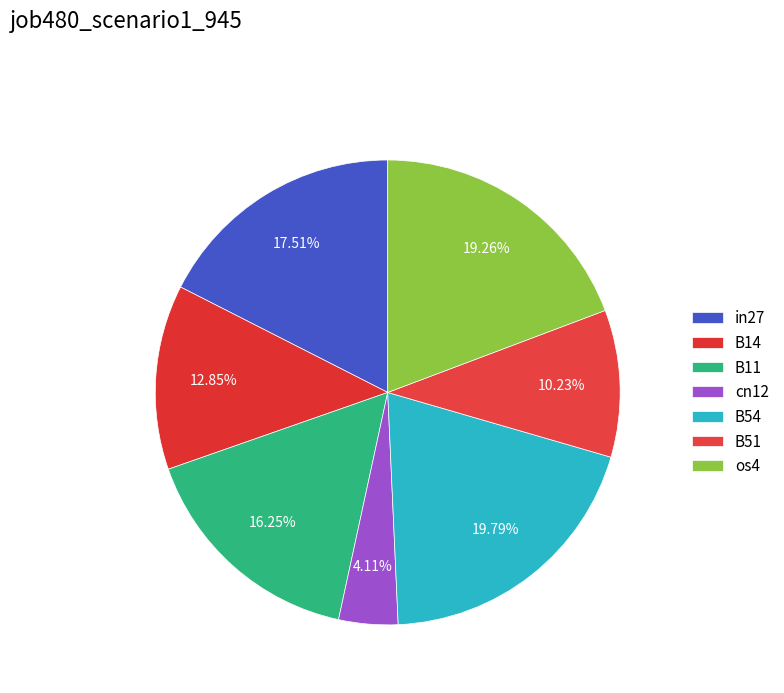

To the nearest percent, what is the difference between the cn12 and B14 slice percentages?

9%